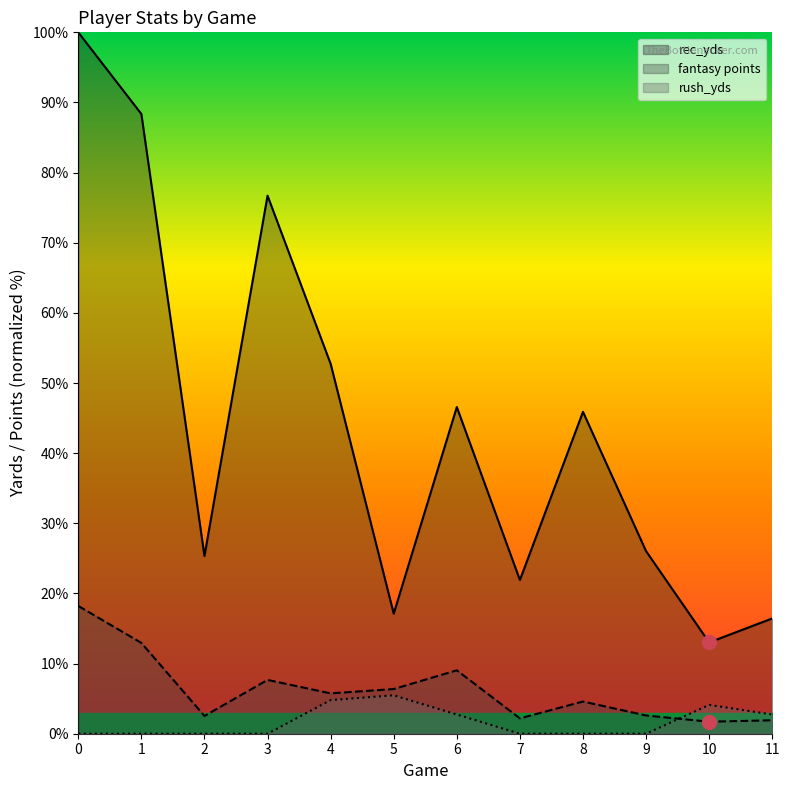

What is the difference between the maximum and minimum values in the rush_yds series?

5.5